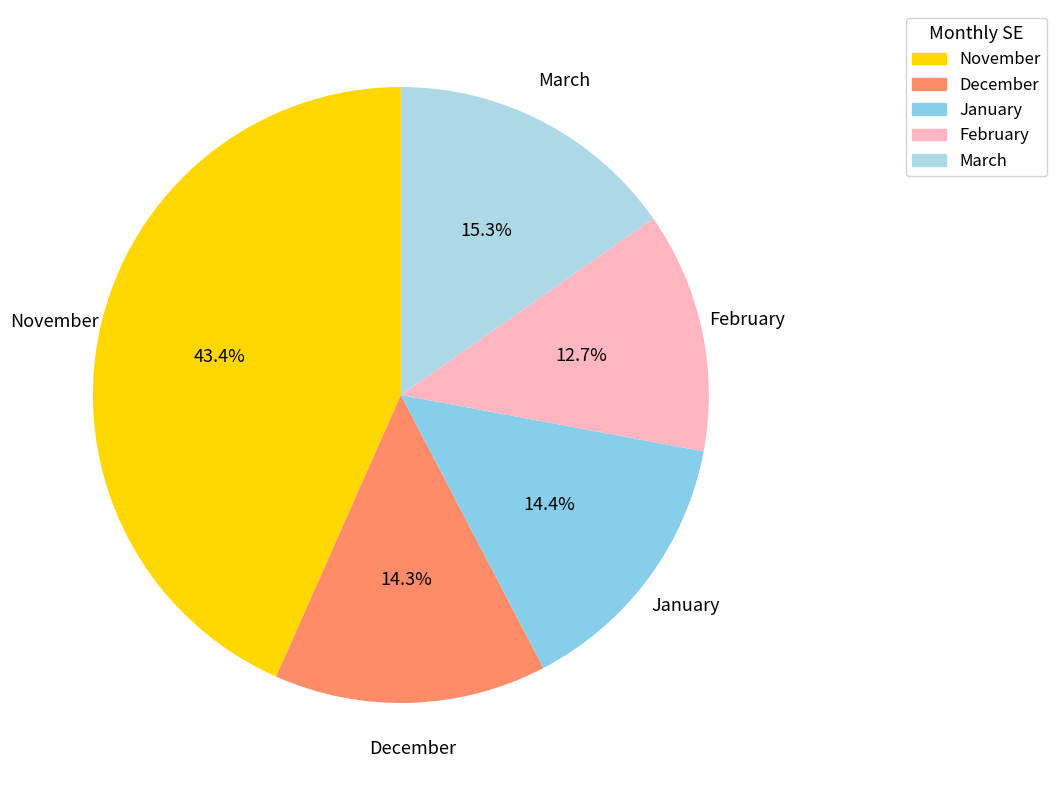

How many slices are in this pie chart?

5